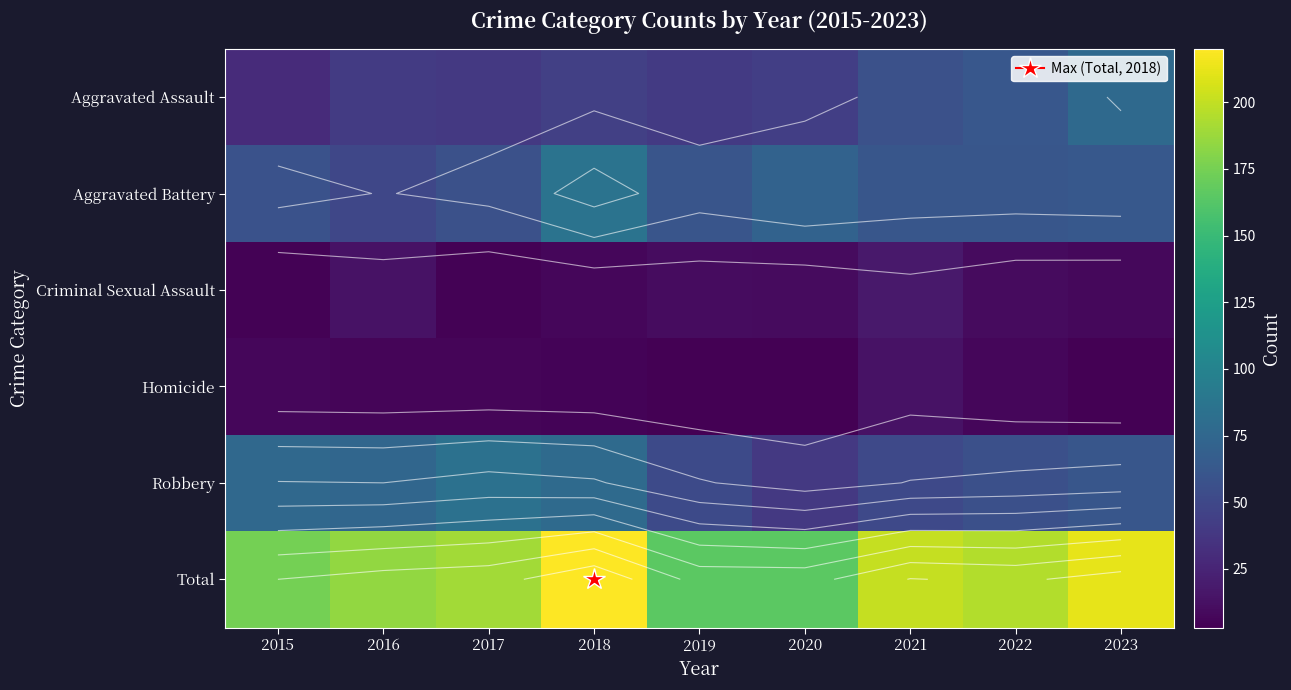

What is the approximate value of Homicide at 2016, to the nearest 5?

5